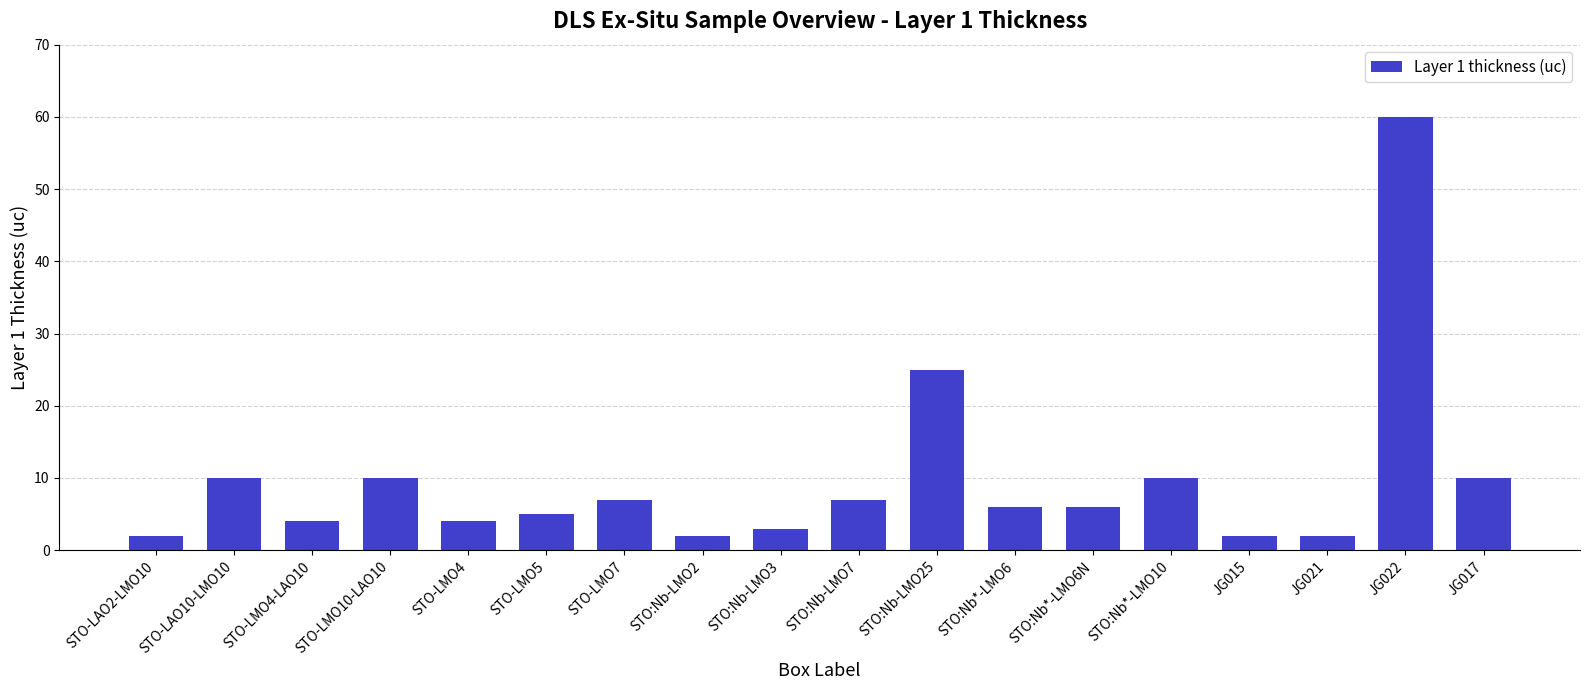

Where is the data nearest to the value 31?

STO:Nb-LMO25